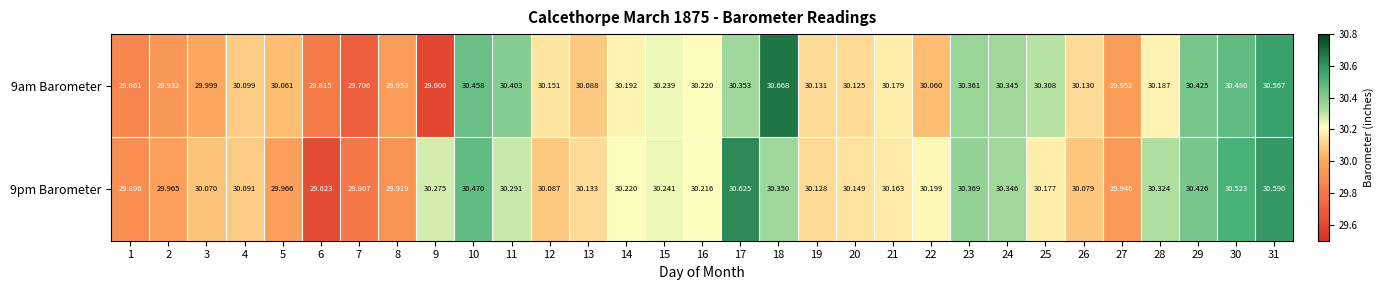

At how many categories does at least one series exceed 30?

25